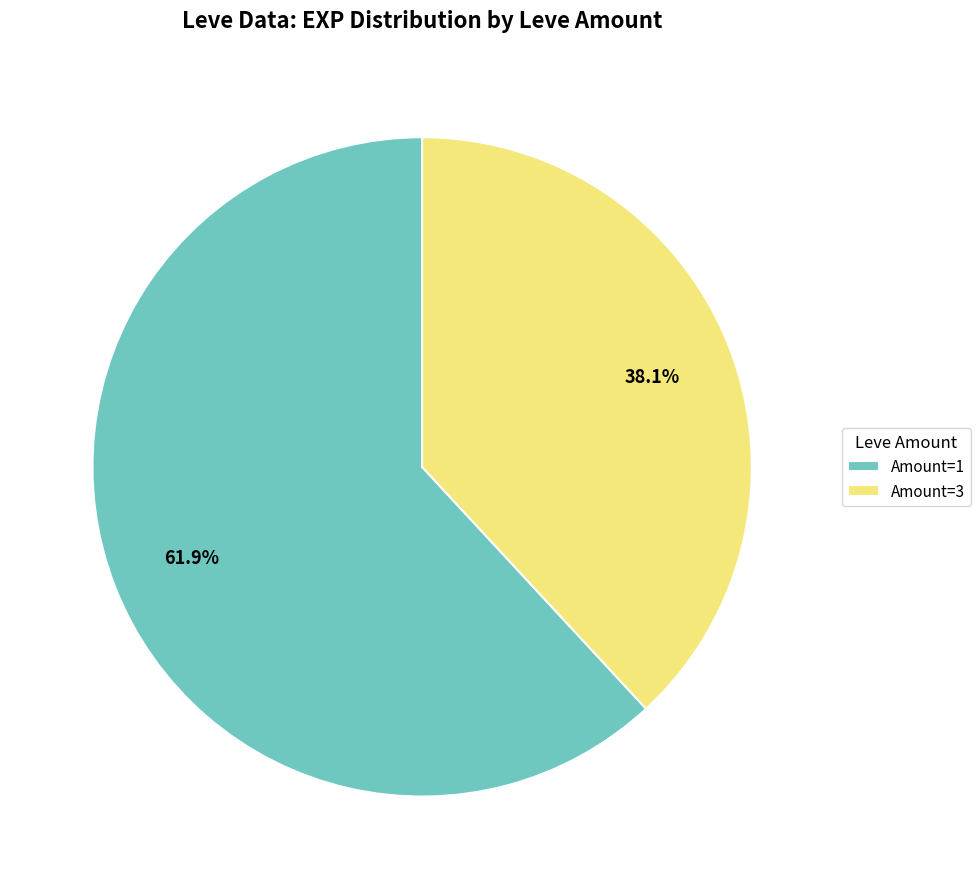

What is the total percentage of Amount=1 and Amount=3?

100.0%